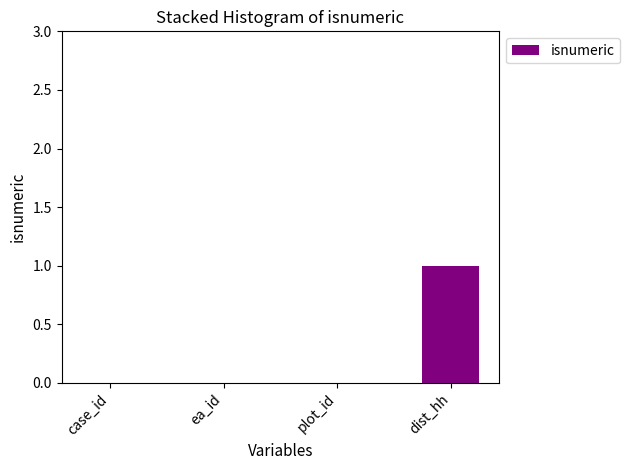

At which category does the chart reach its peak across all series?

dist_hh